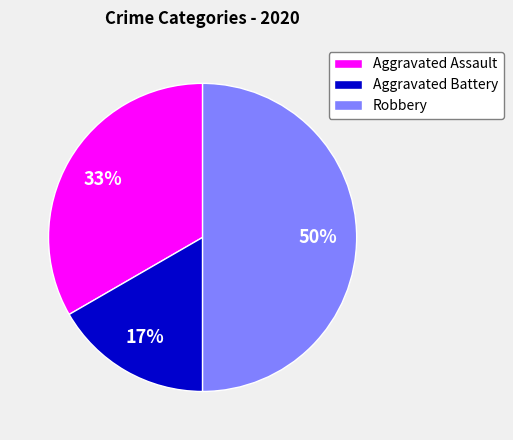

To the nearest percent, what is the combined percentage of Aggravated Battery and Robbery?

67%